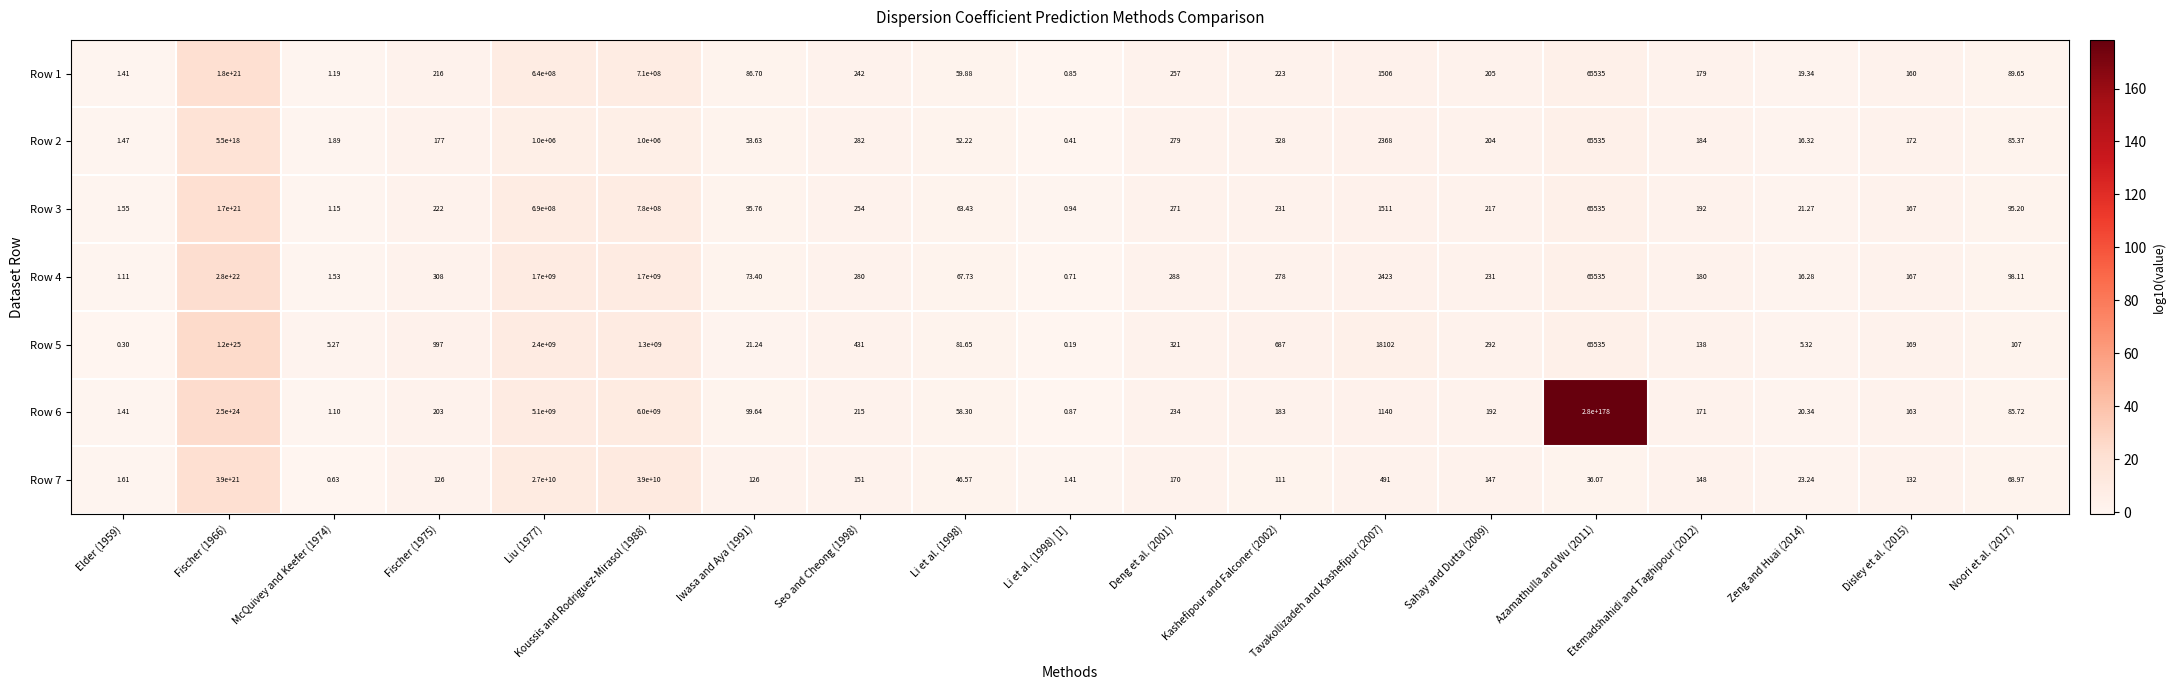

How many distinct data groups are displayed?

7